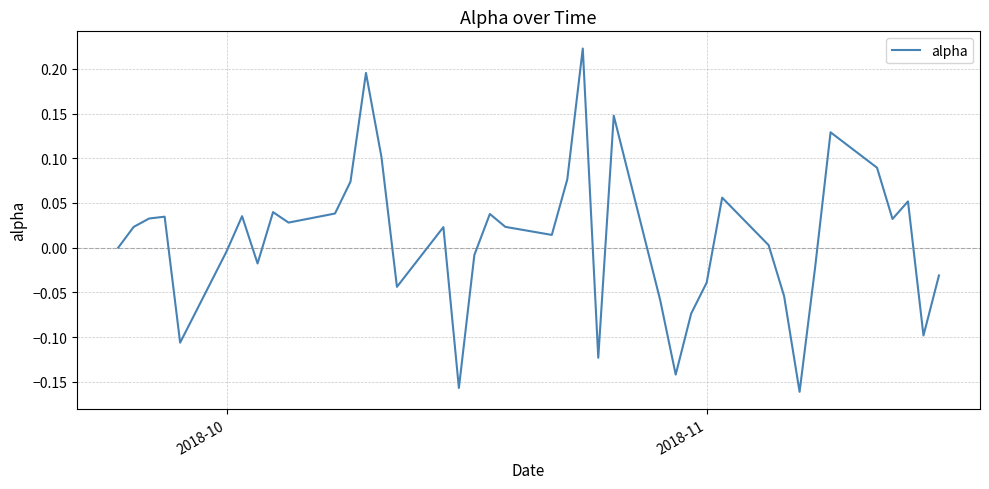

What is the difference between the maximum and minimum values?

0.4